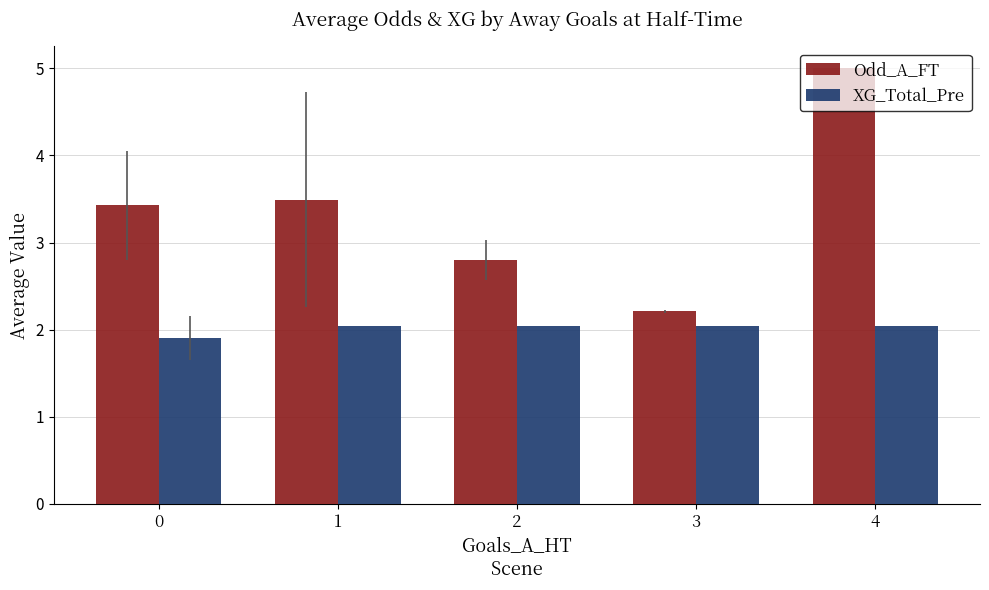

Rank the categories by Odd_A_FT value from highest to lowest.

4, 1, 0, 2, 3